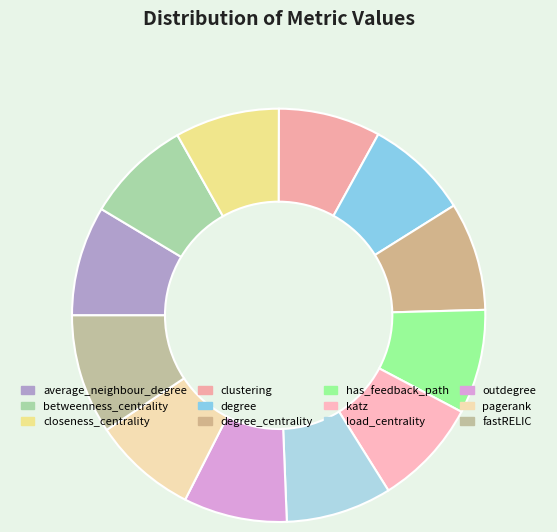

Count the number of slices in the pie.

12